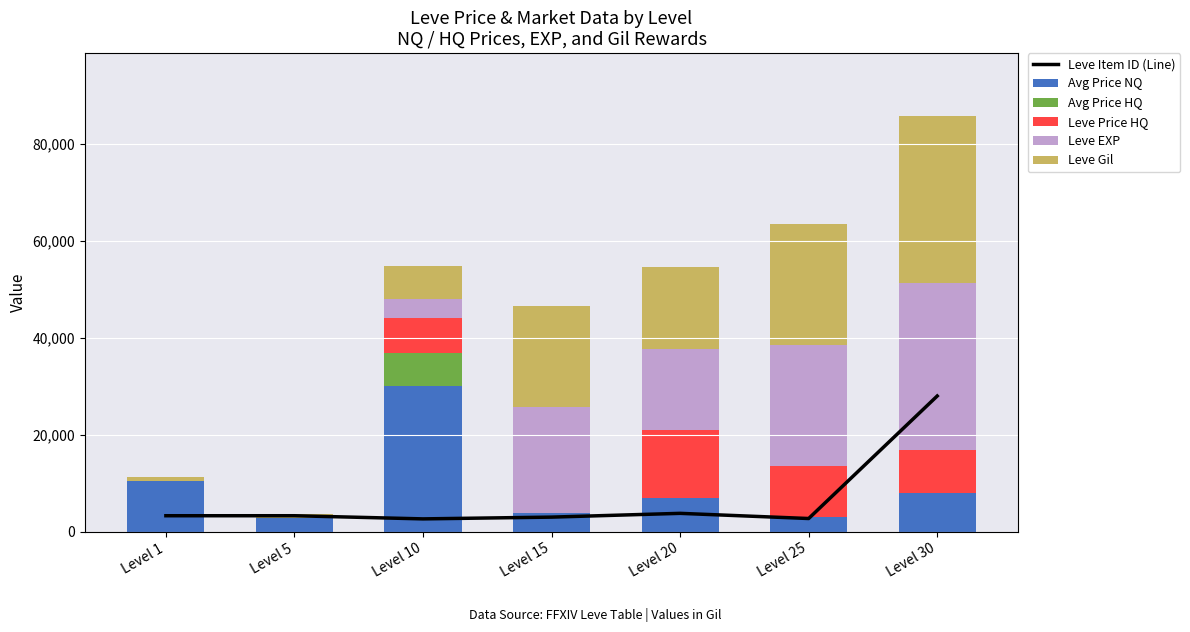

What is the difference between the second highest and minimum values in the Leve Item ID (Line) series?

1142.0